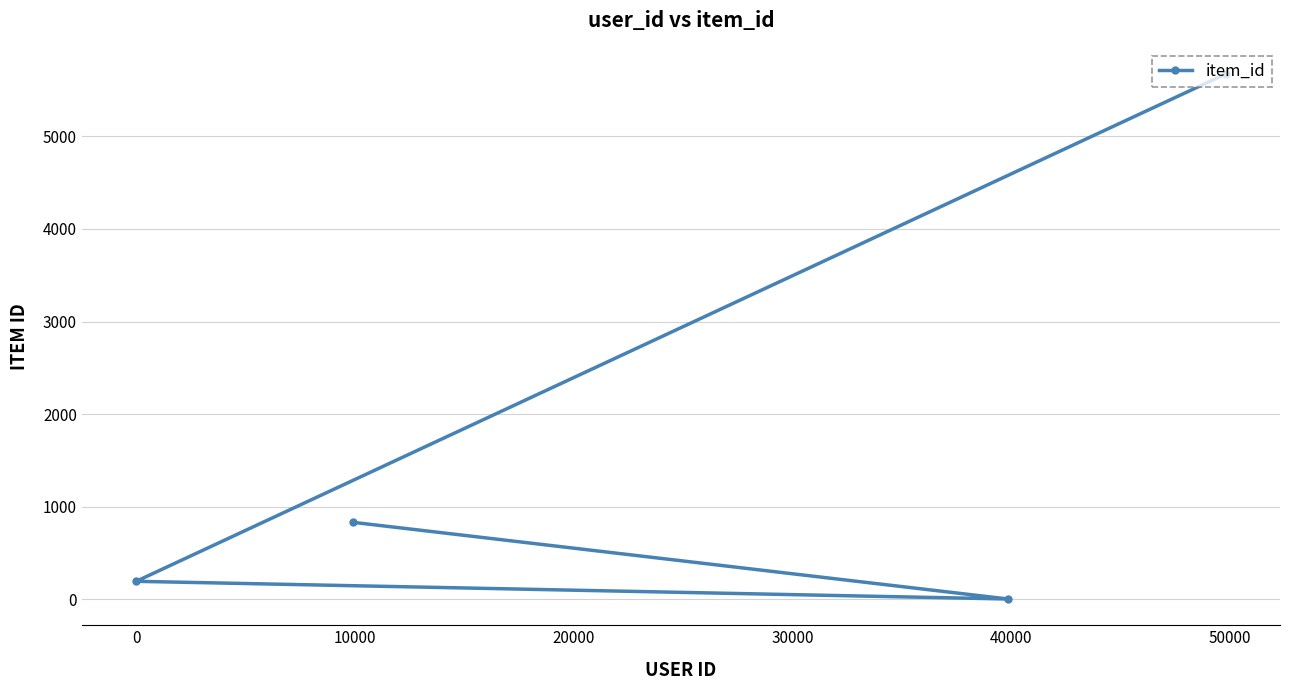

What is the difference between the maximum and minimum values?

5667